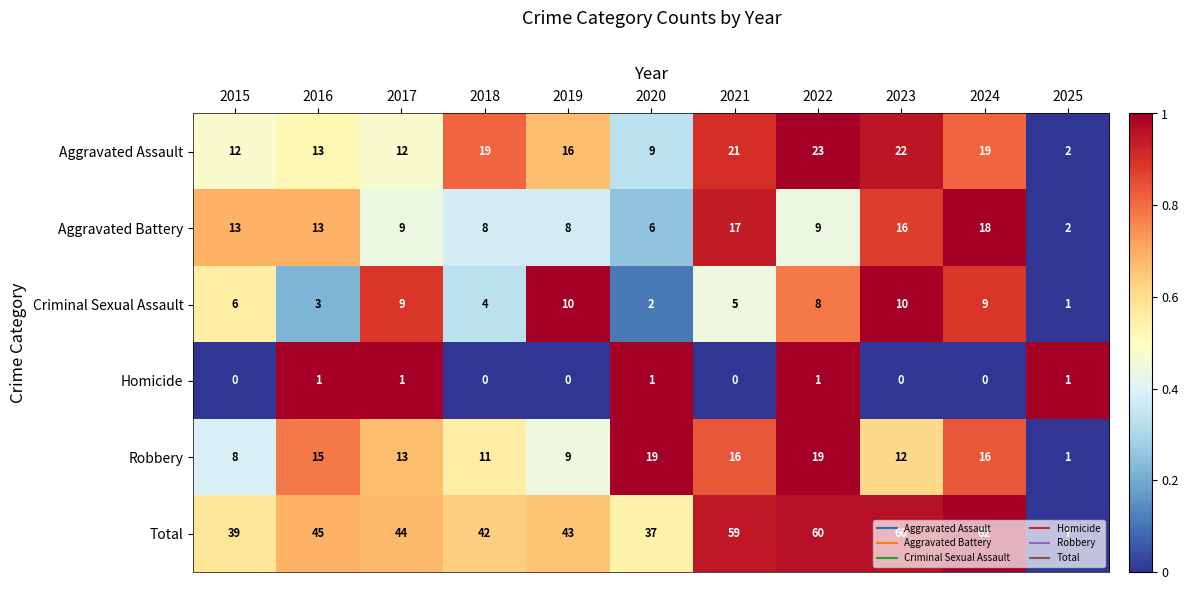

Which series changed the most between 2015 and 2022?

Total